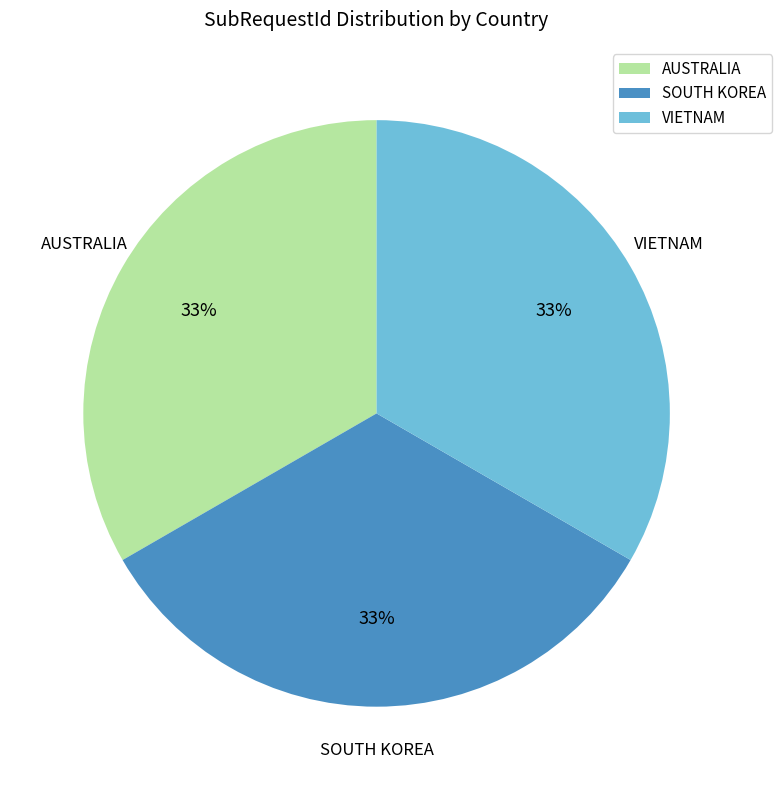

How many slices are in this pie chart?

3